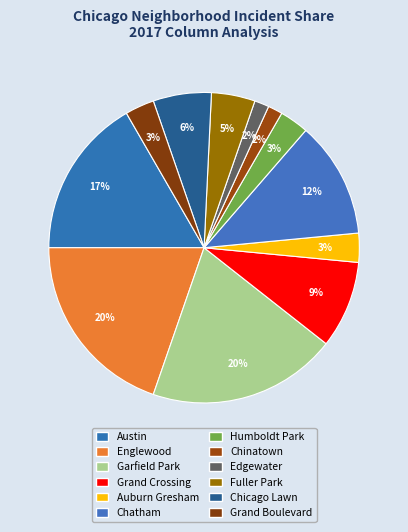

To the nearest percent, what percentage of the pie is Chatham?

12%